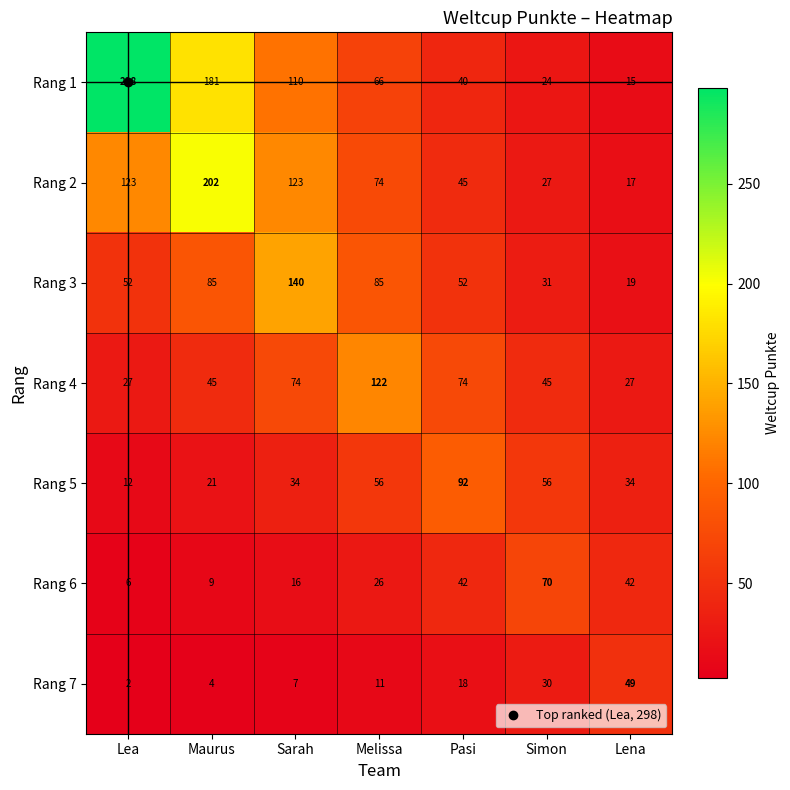

At how many categories does at least one series exceed 262?

1